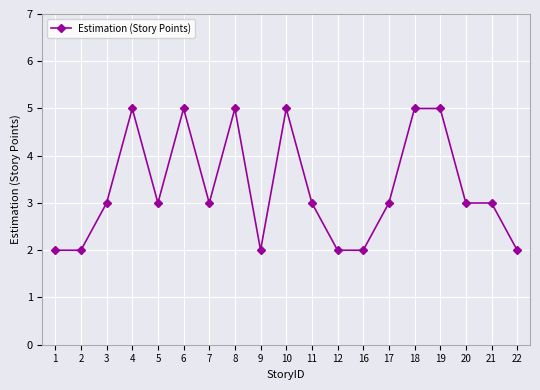

What is the value of the 19th point from the left?

2